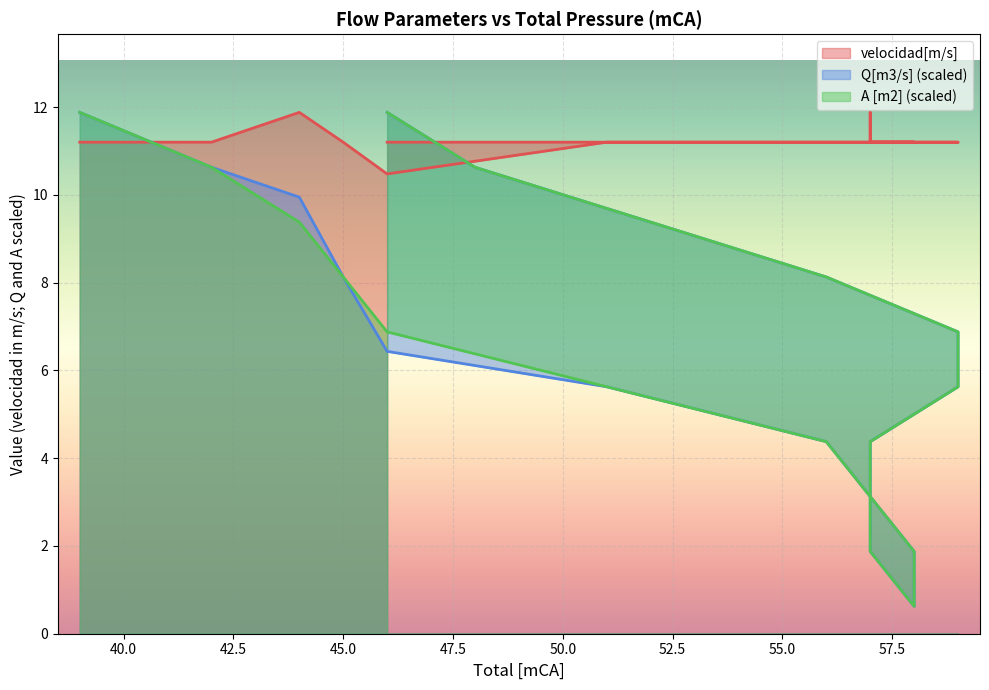

What is the difference between the highest and lowest values at 45?

3.1